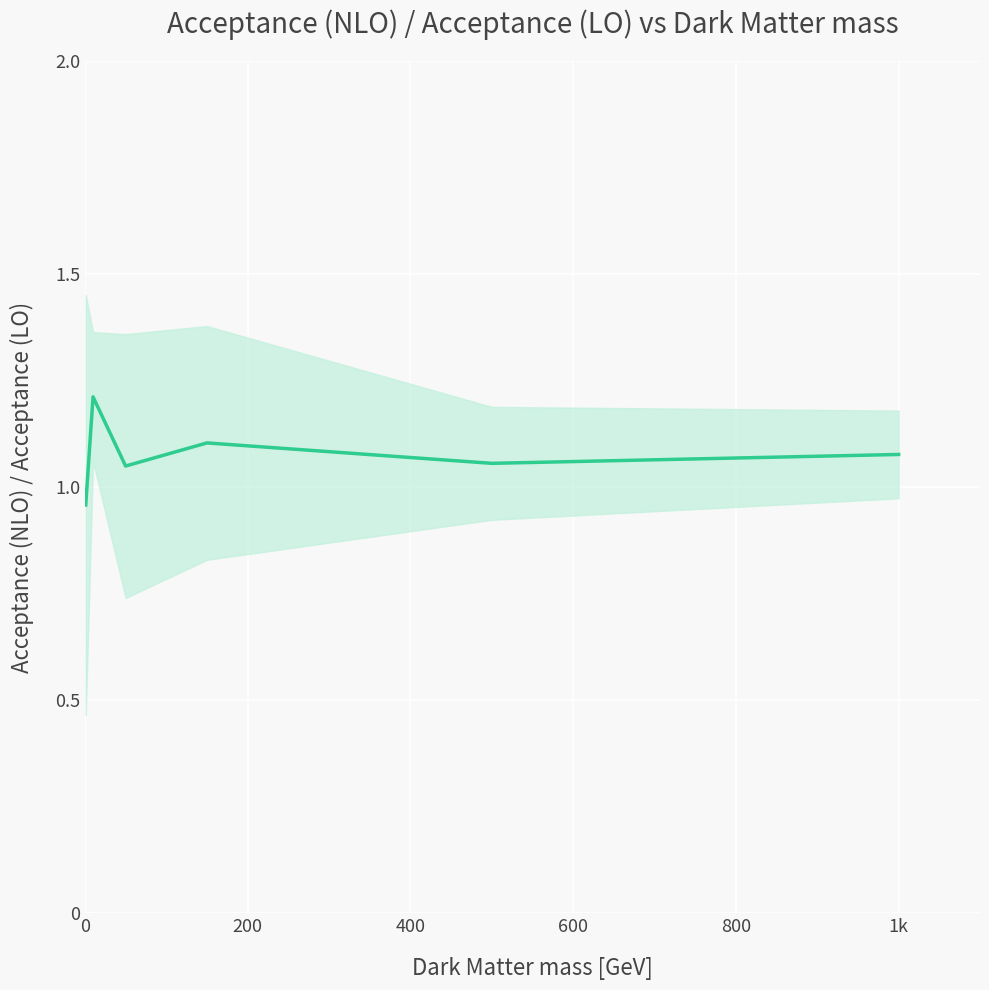

What is the value of the 5th point from the left?

1.1